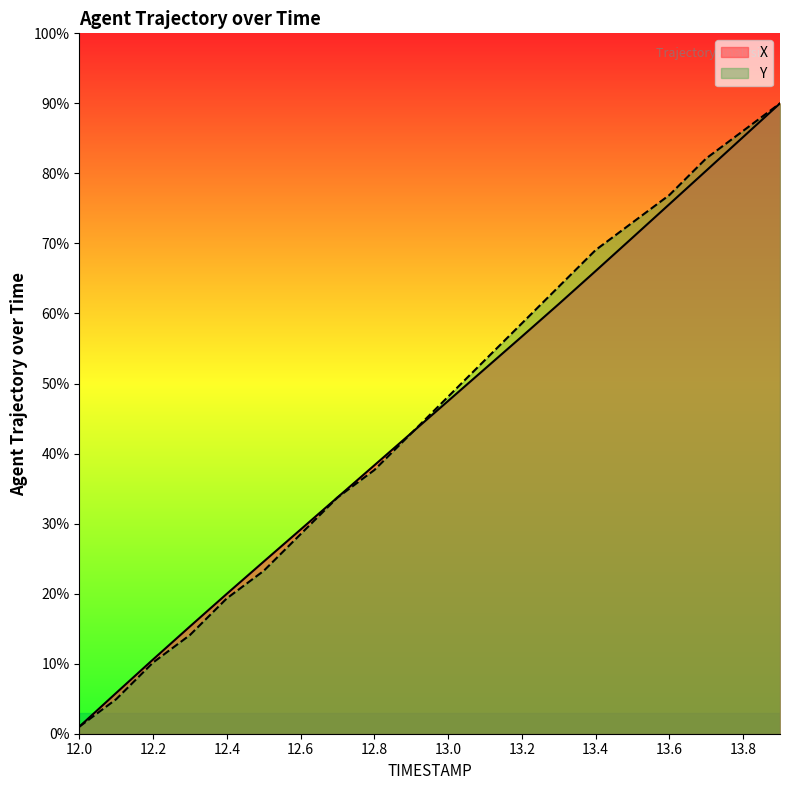

Which category has the highest value across all series?

13.9